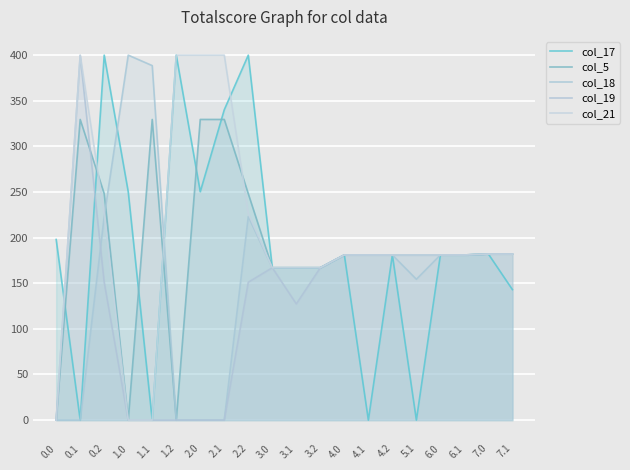

Rank the categories by col_19 value from lowest to highest.

0.0, 1.0, 1.1, 1.2, 2.0, 2.1, 3.1, 0.2, 2.2, 3.0, 3.2, 4.0, 4.1, 5.1, 6.0, 6.1, 4.2, 7.0, 7.1, 0.1